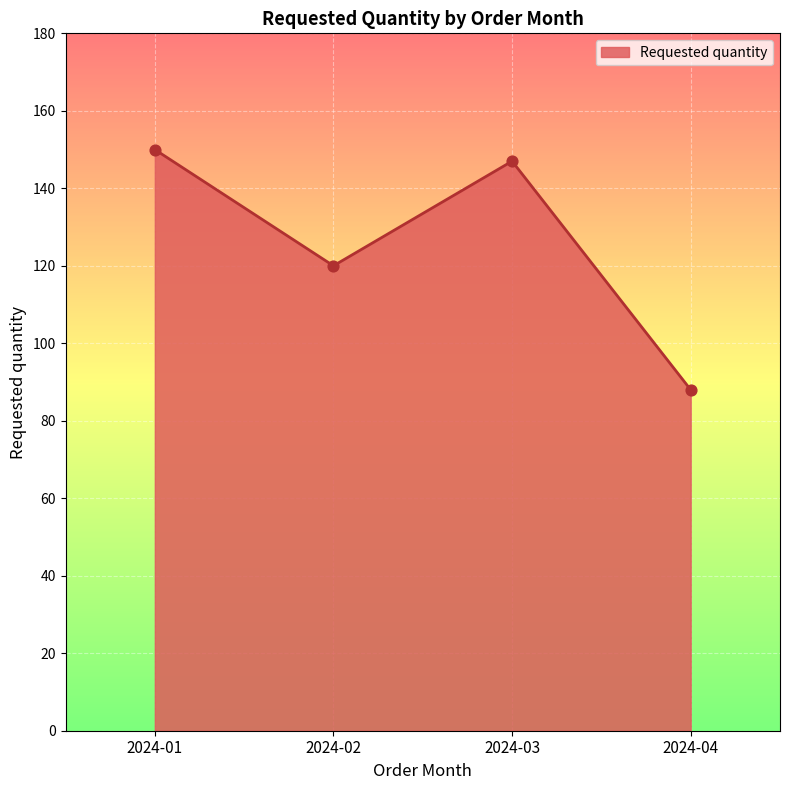

Between 2024-02 and 2024-04, which is larger?

2024-02